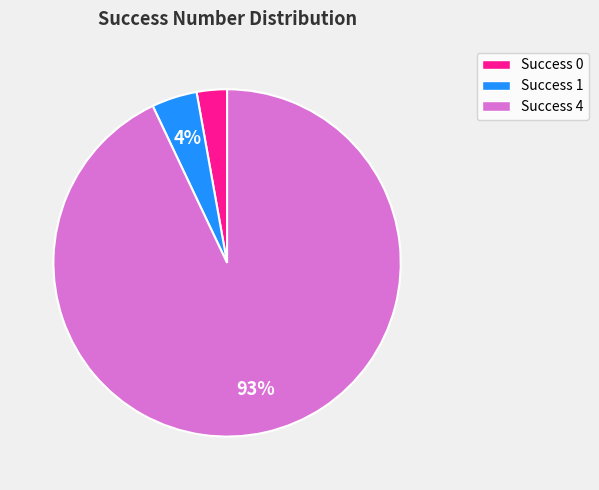

Is the sum of Success 1 and Success 4 greater than half?

Yes